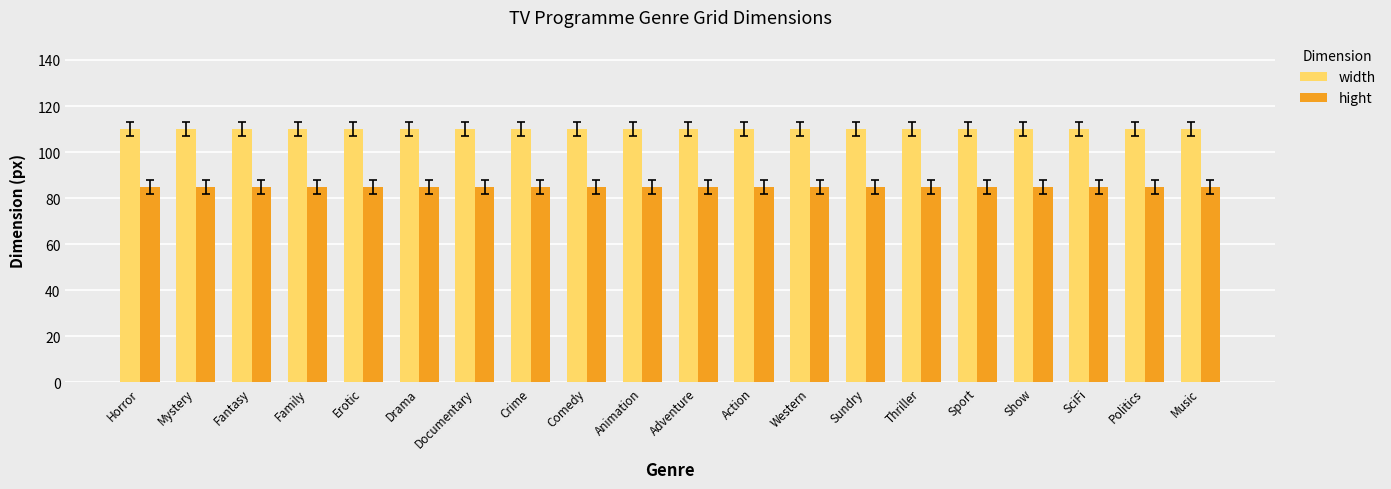

What is the smallest value displayed?

85